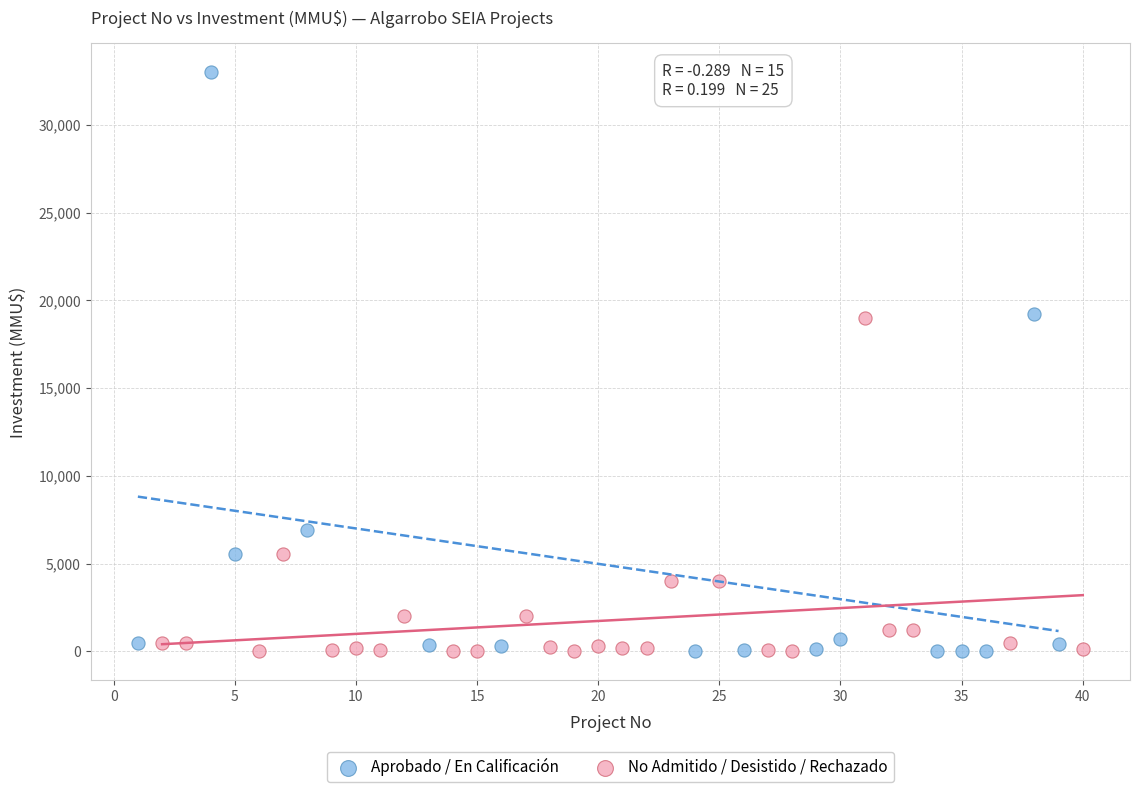

What are all the series names shown in the legend?

Aprobado / En Calificación, No Admitido / Desistido / Rechazado